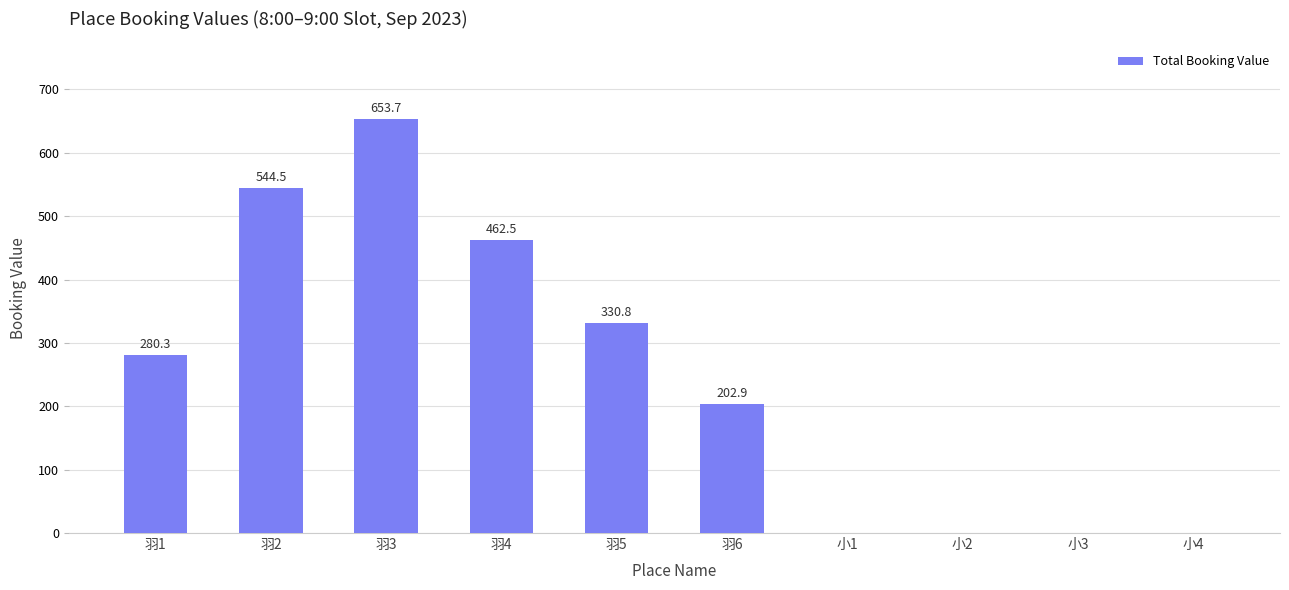

The value at 小2 is -212.0. True or false?

False